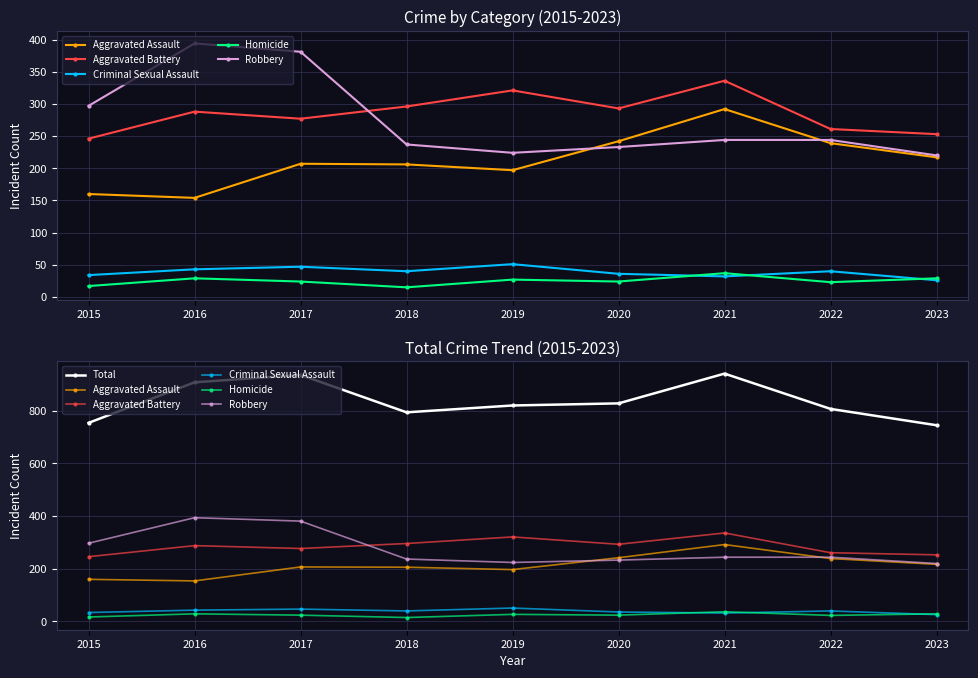

What is the difference between the second highest and minimum values in the Aggravated Assault series?

88